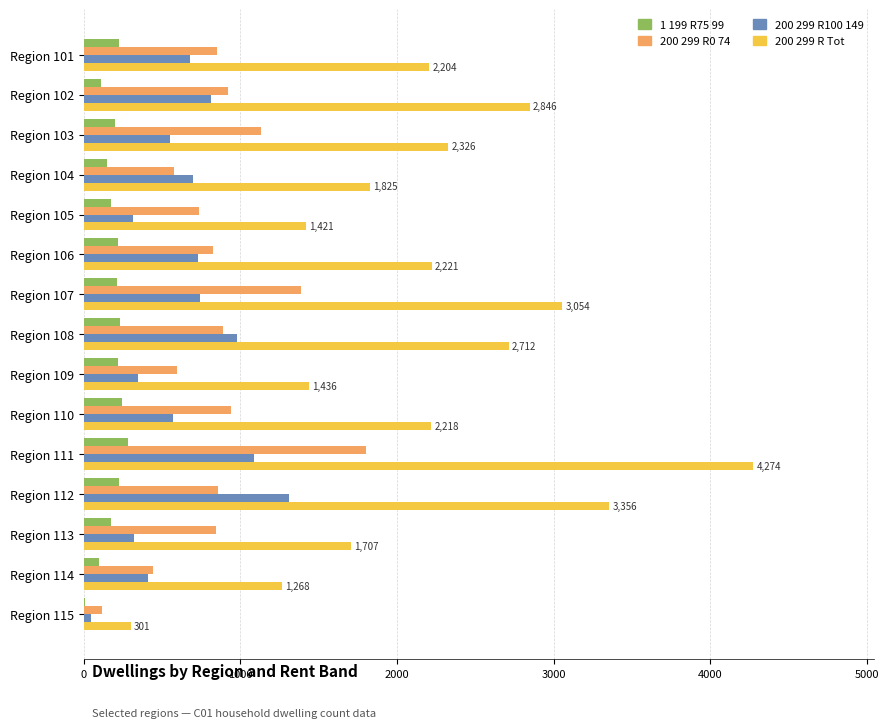

At which category is the sum across all series the highest?

Region 111